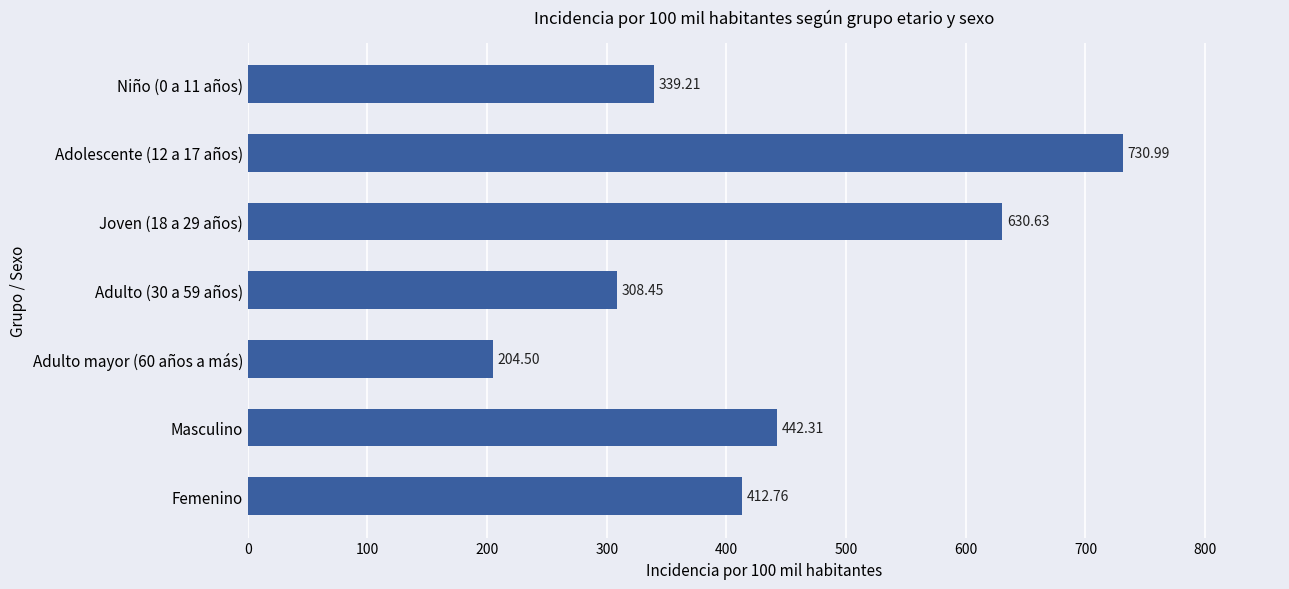

Are the bars grouped side by side (vs. stacked)?

No